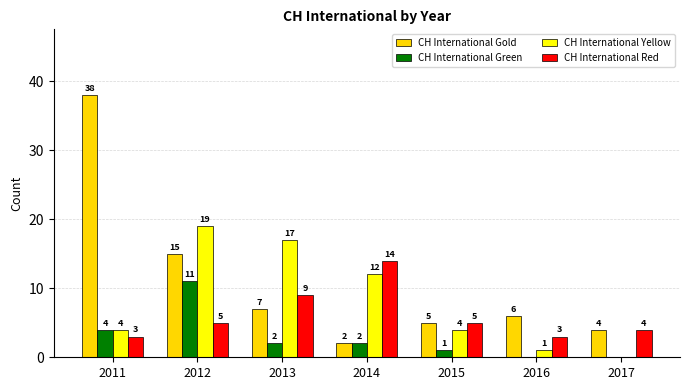

What is the total value across all series at 2013?

35